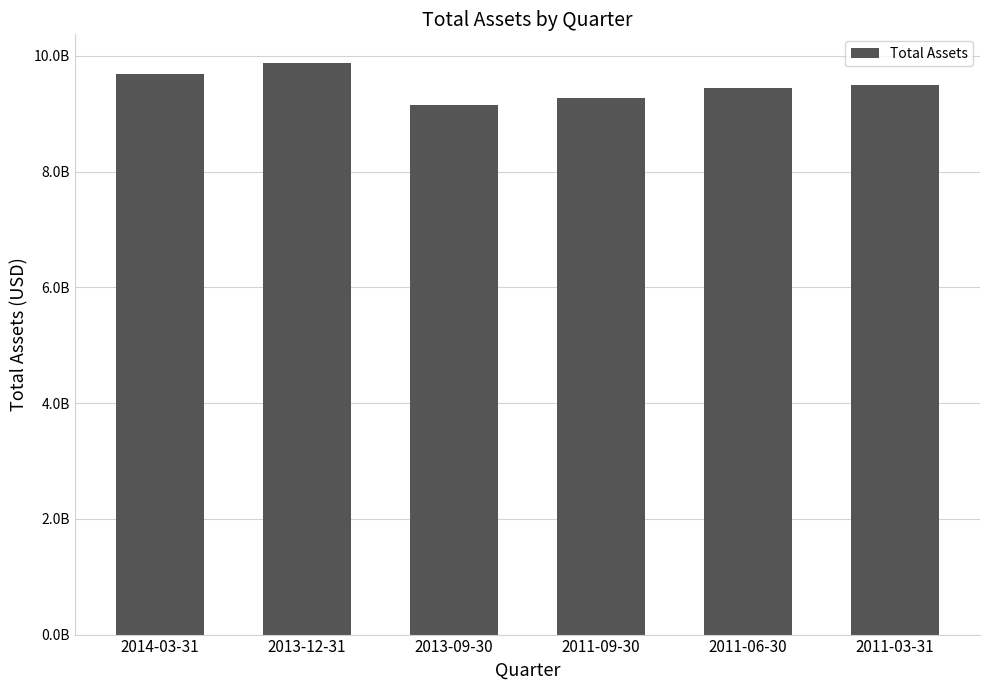

What is the ratio of the value at 2013-09-30 to the value at 2011-03-31?

1.0